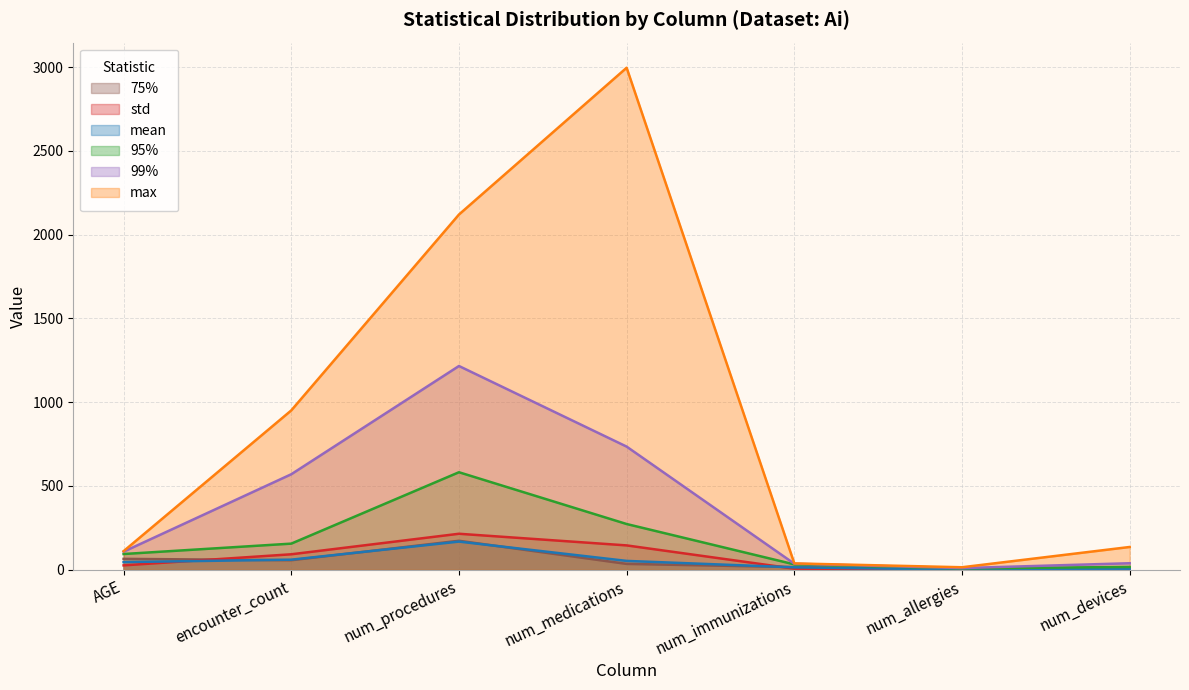

At which category does 99% reach its first local valley?

num_allergies